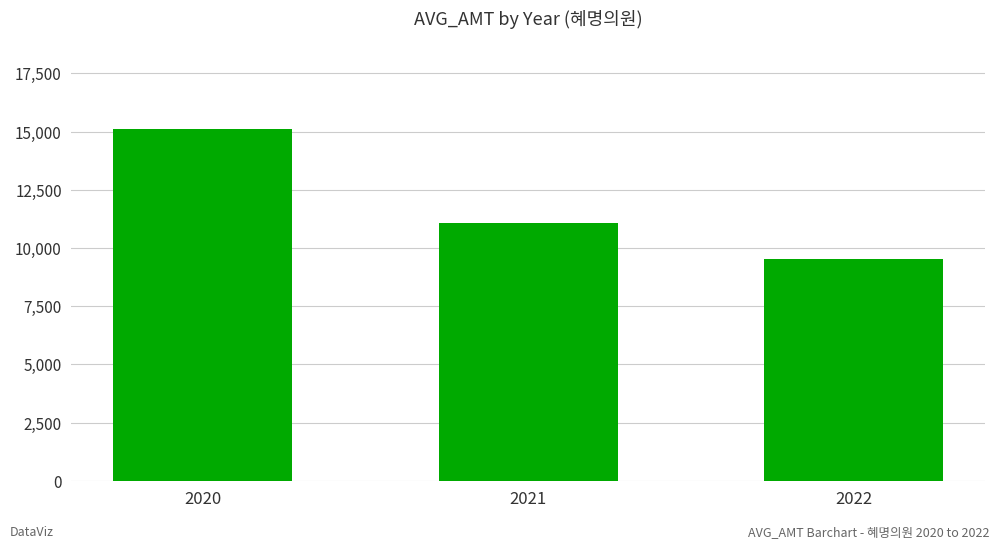

What is the ratio of the value at 2021 to the value at 2022?

1.2